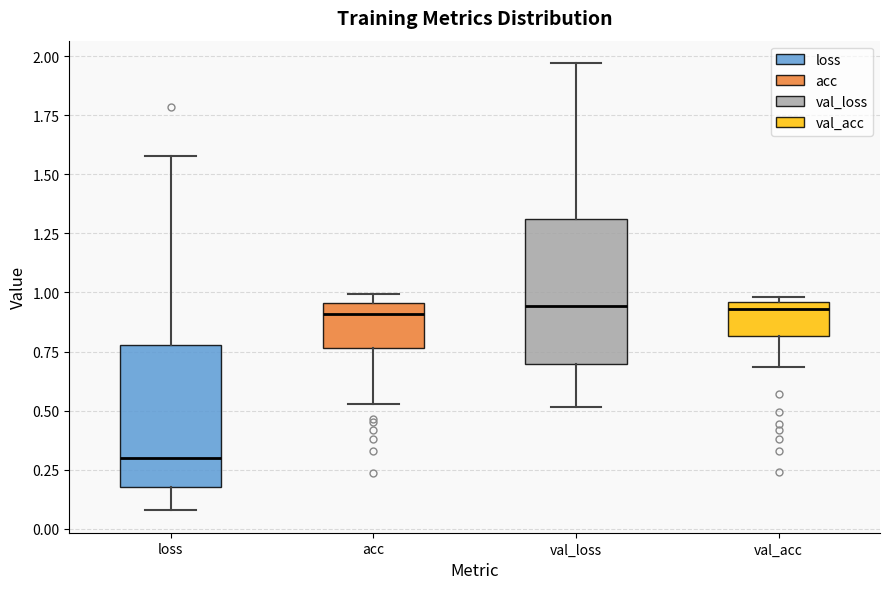

Reading left to right, read every box against the y-axis: the position of its median line, the range the box covers, and the ends of its whiskers. The values are not printed on the chart, so give them approximately, as read against the axis.

loss: median 0.30, box 0.20 to 0.80, whiskers 0.10 to 1.60
acc: median 0.90, box 0.75 to 0.95, whiskers 0.55 to 1.00
val_loss: median 0.95, box 0.70 to 1.30, whiskers 0.50 to 1.95
val_acc: median 0.95 (just below the box's upper edge), box 0.80 to 0.95, whiskers 0.70 to 1.00